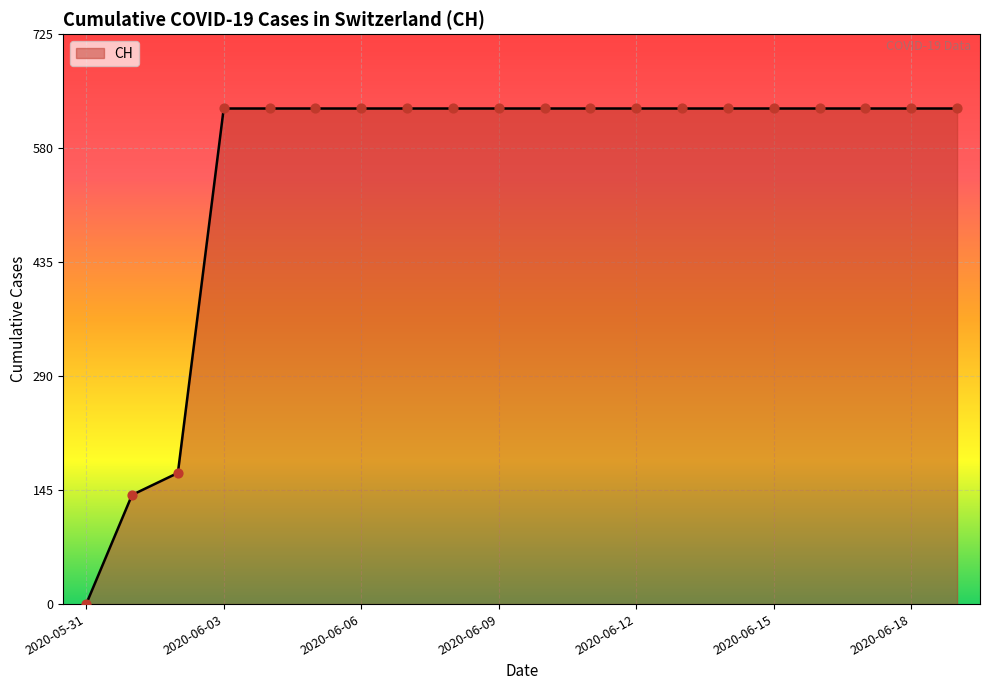

What is the maximum value shown in the chart?

631